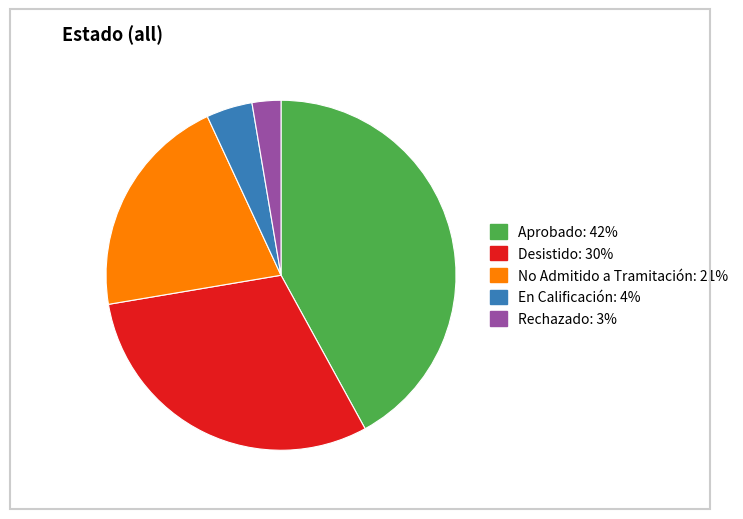

Does any single category account for the majority?

No